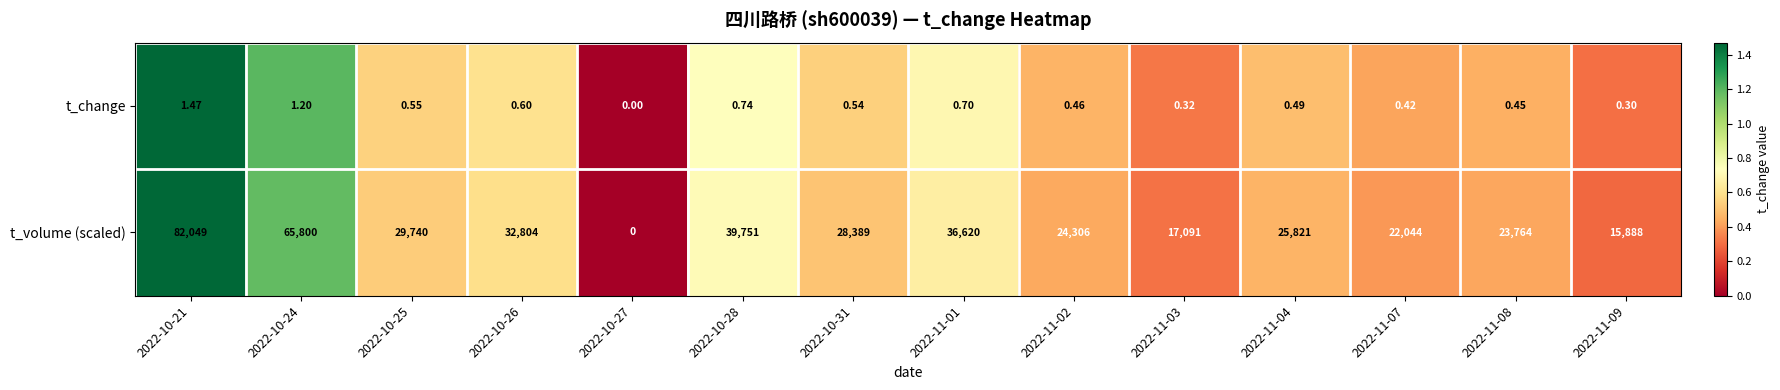

List the series in order of their overall mean, highest first.

t_volume (scaled), t_change